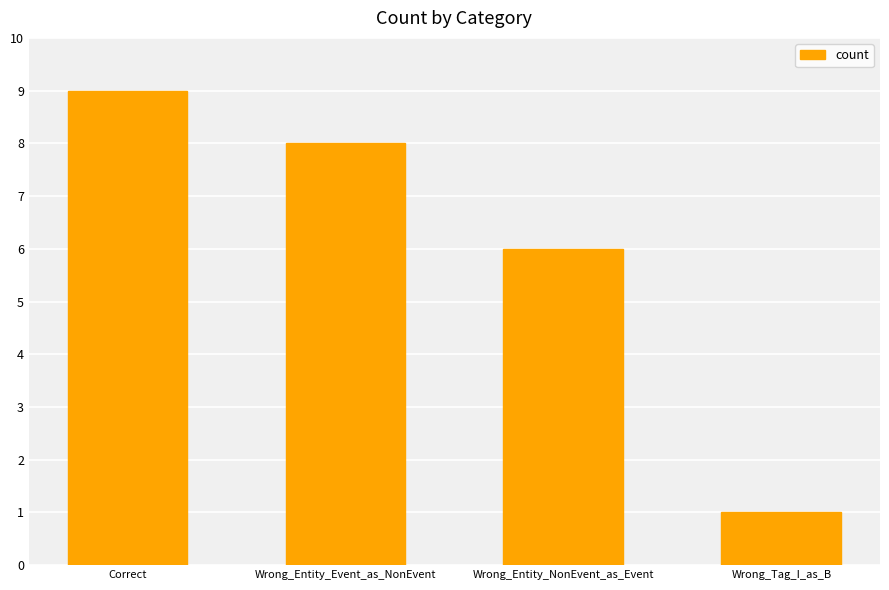

How many distinct data groups are displayed?

1